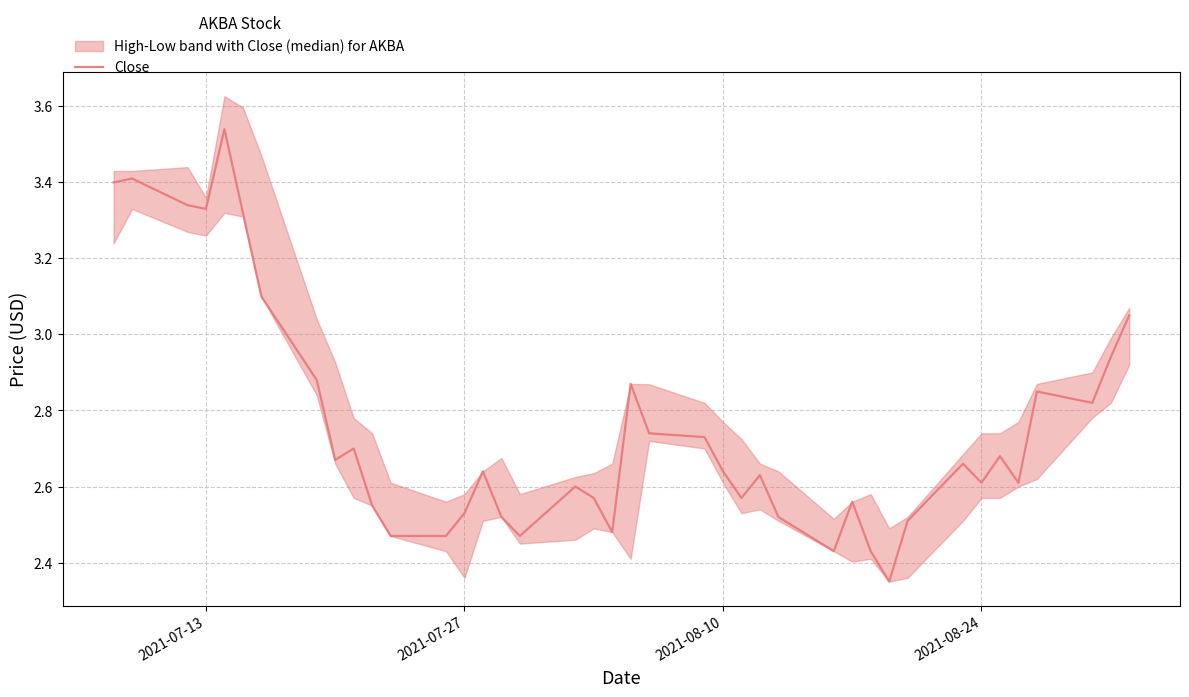

The value of Close at 2021-08-24 is 2.6. True or false?

True